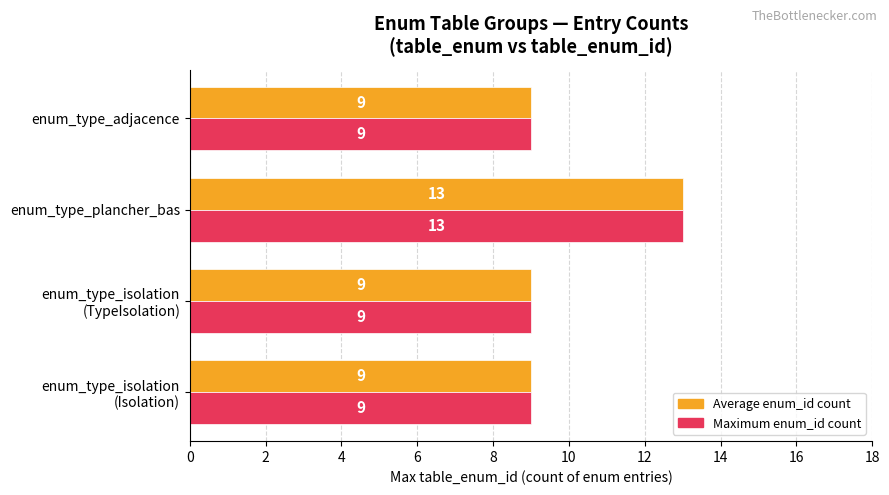

At which category is the sum across all series the highest?

enum_type_plancher_bas